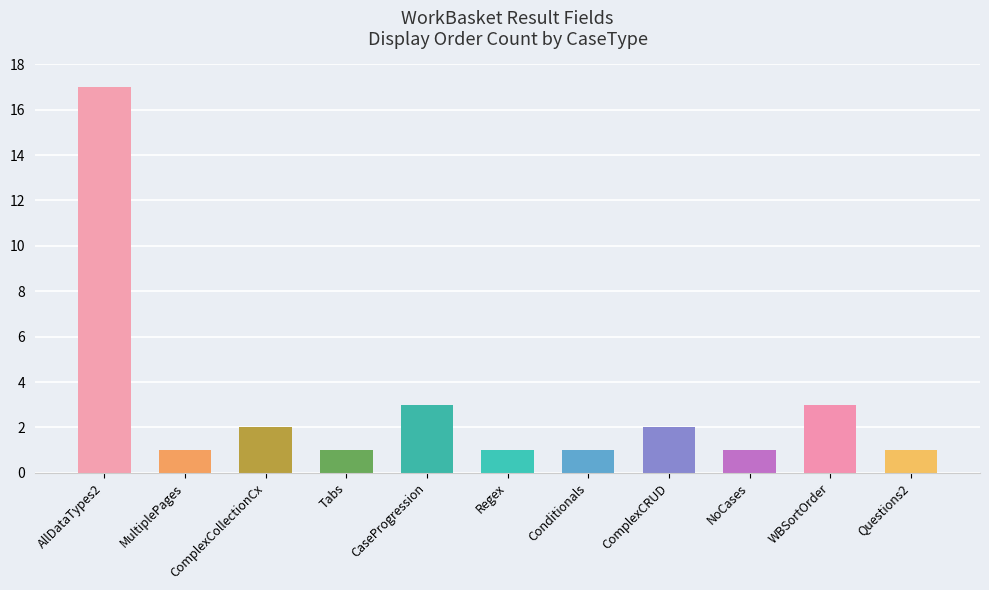

What is the label of the 1st bar from the right?

Questions2